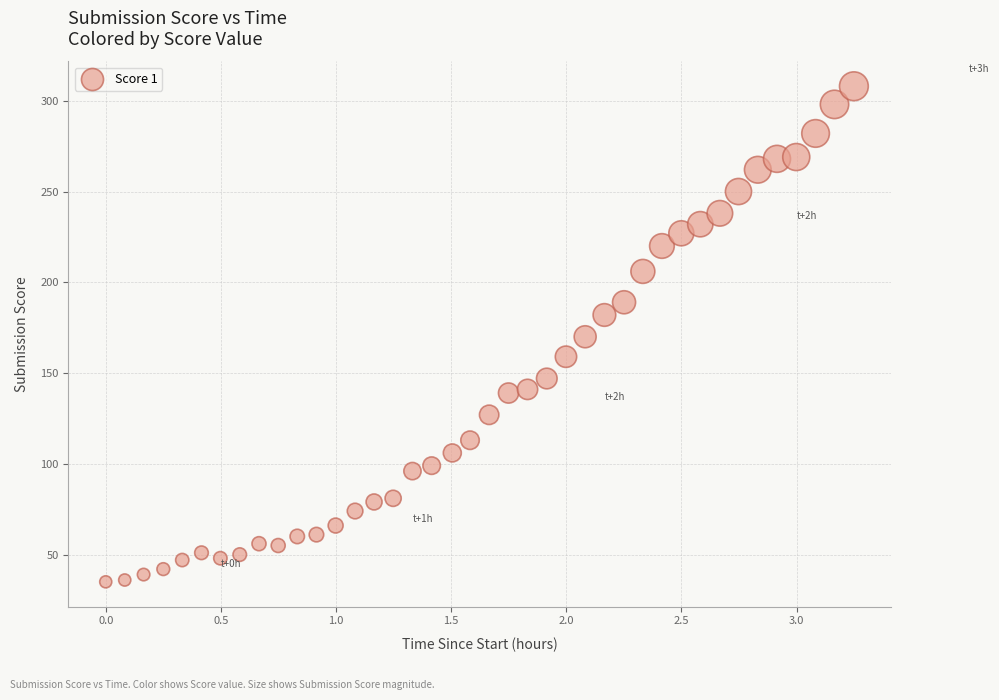

What is the range of Y values (max minus min)?

273